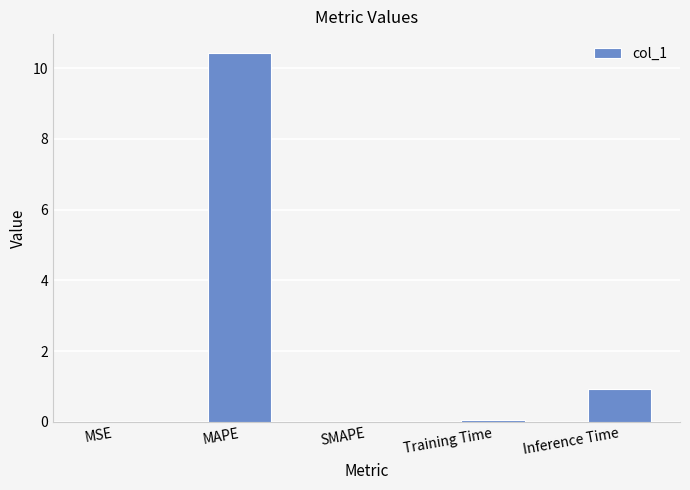

What is the sum of all values?

11.4